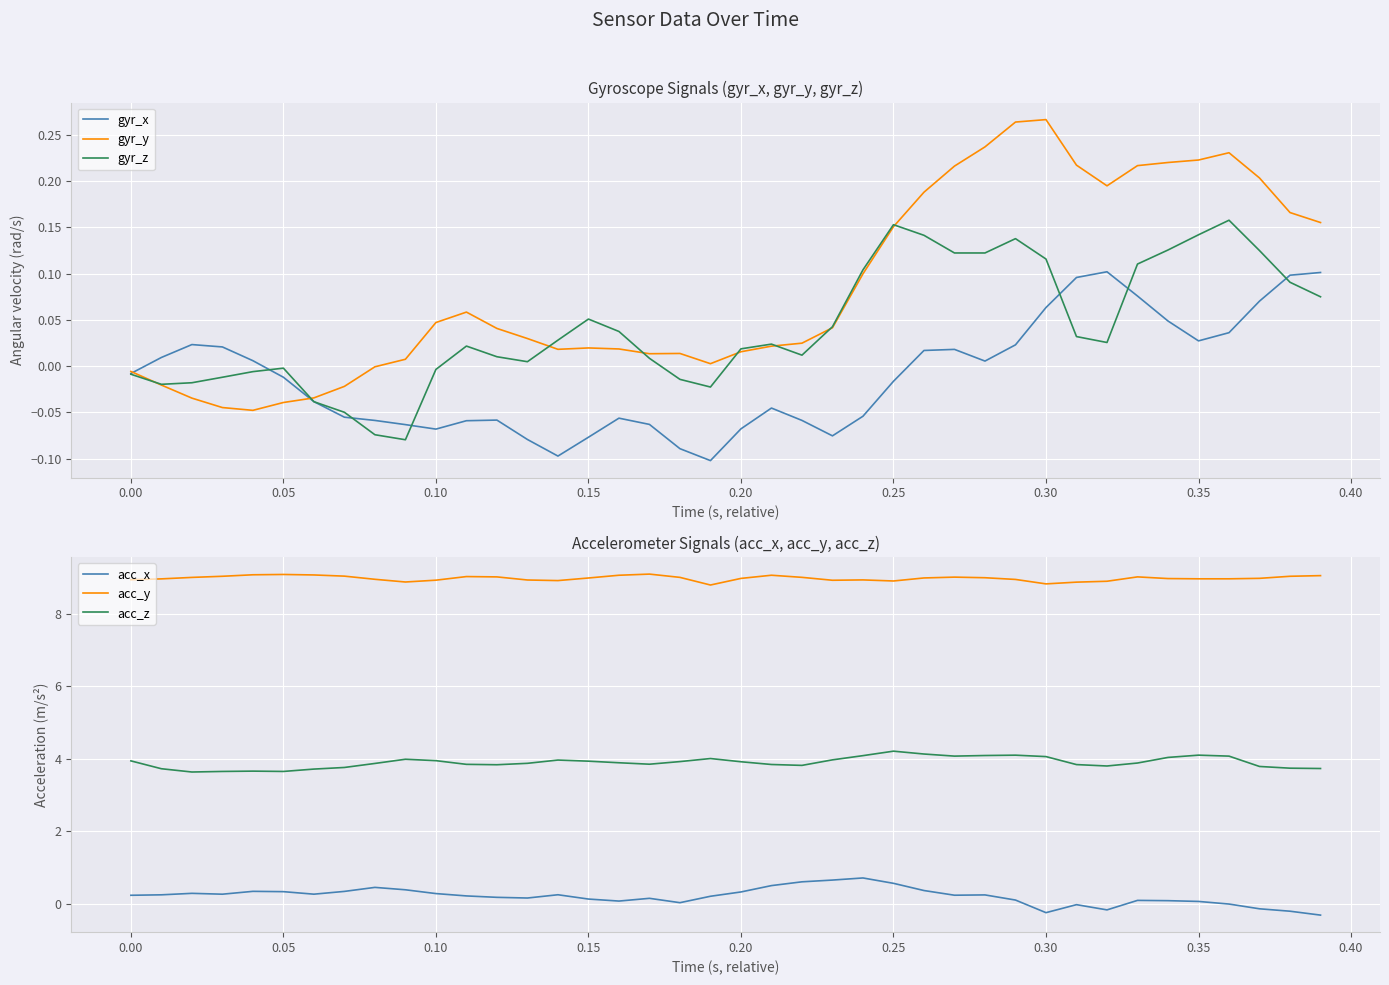

Is it true that gyr_z equals -0.0 at 0.05?

True